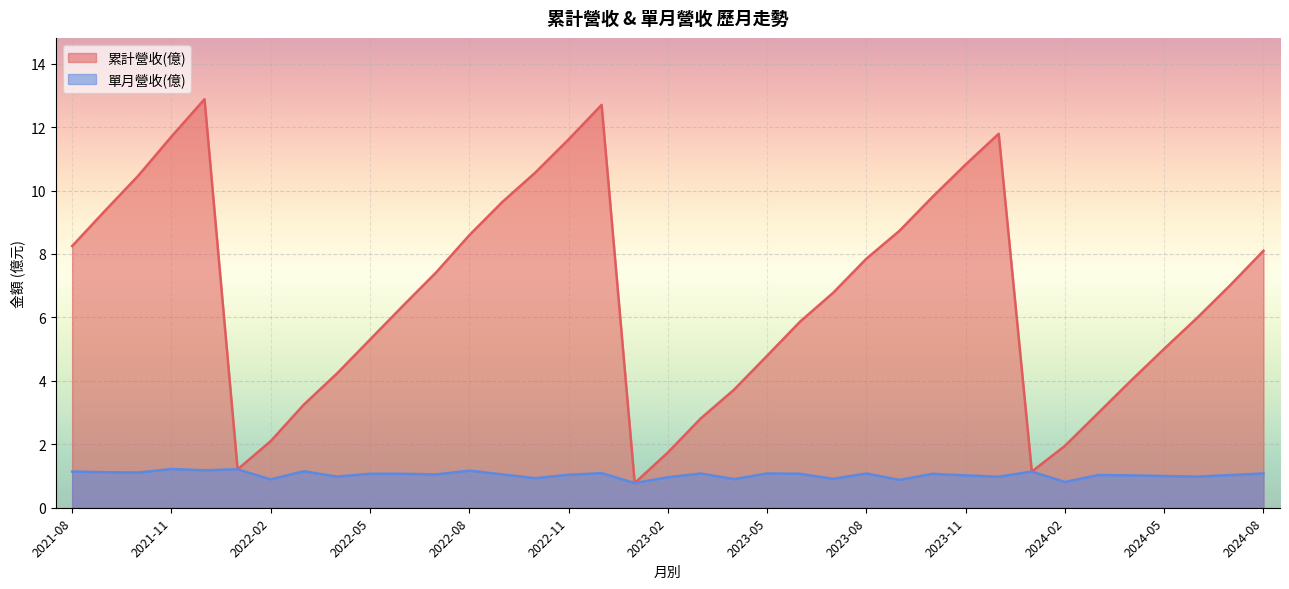

True or false: 單月營收(億) has more than 0 interior local peaks.

True